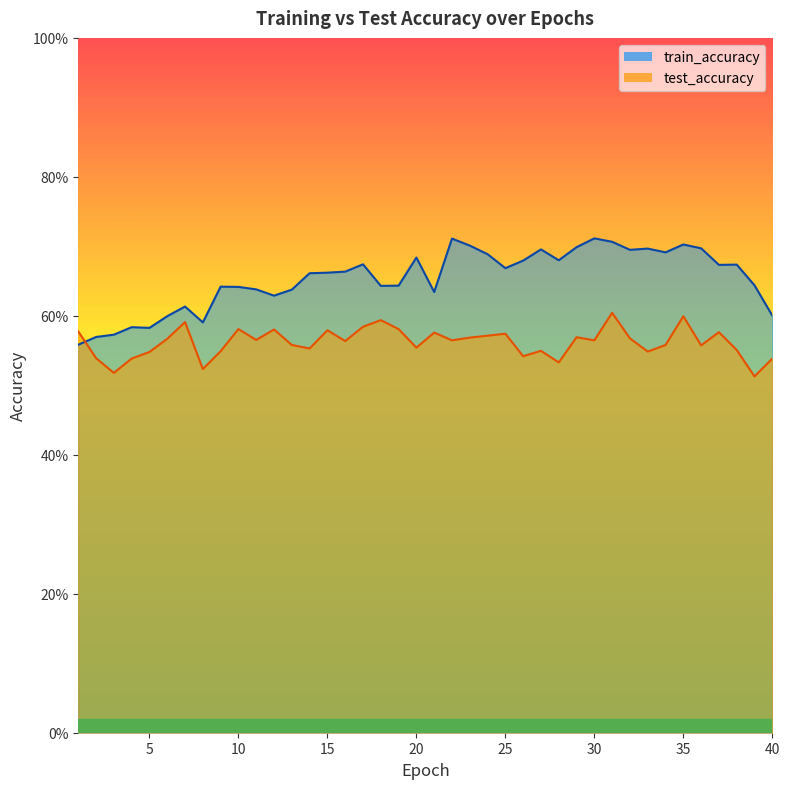

Is the value of test_accuracy at 33 greater than the value of train_accuracy at 31?

No